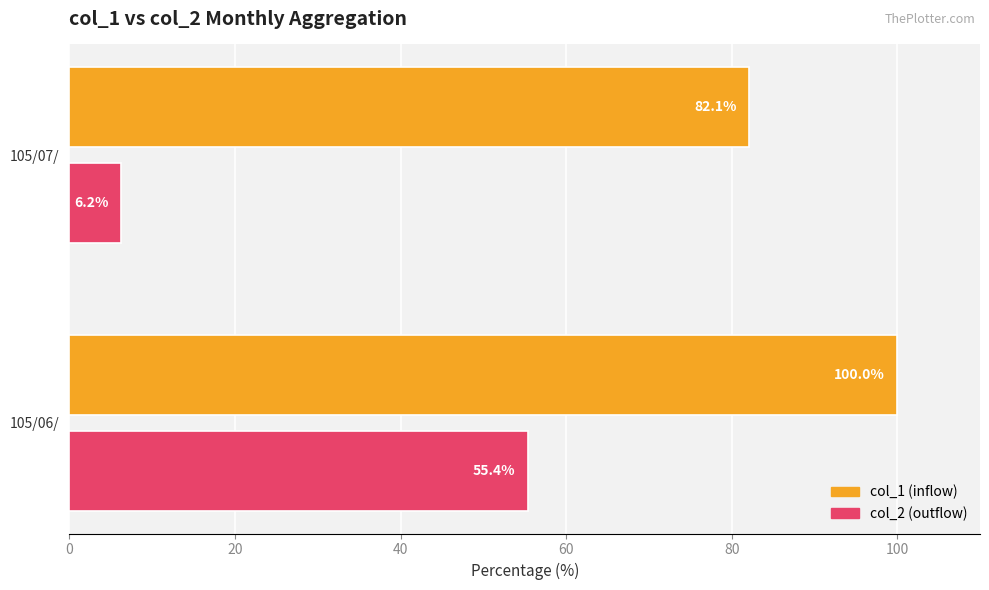

At which category is the sum across all series the highest?

105/06/